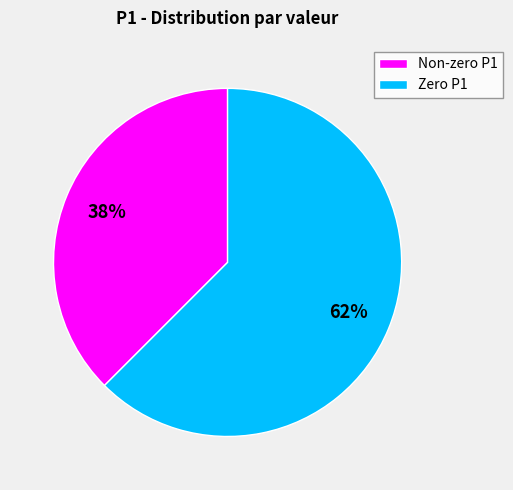

Is there any slice that represents more than half of the pie?

Yes